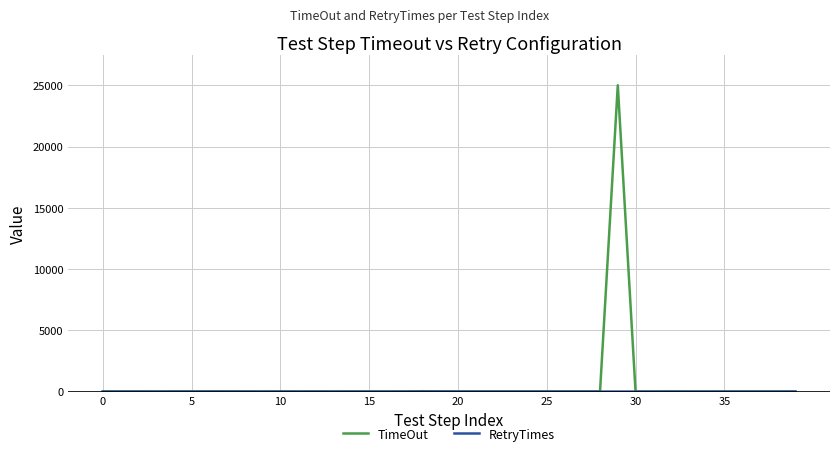

Which series has the widest spread of values?

TimeOut